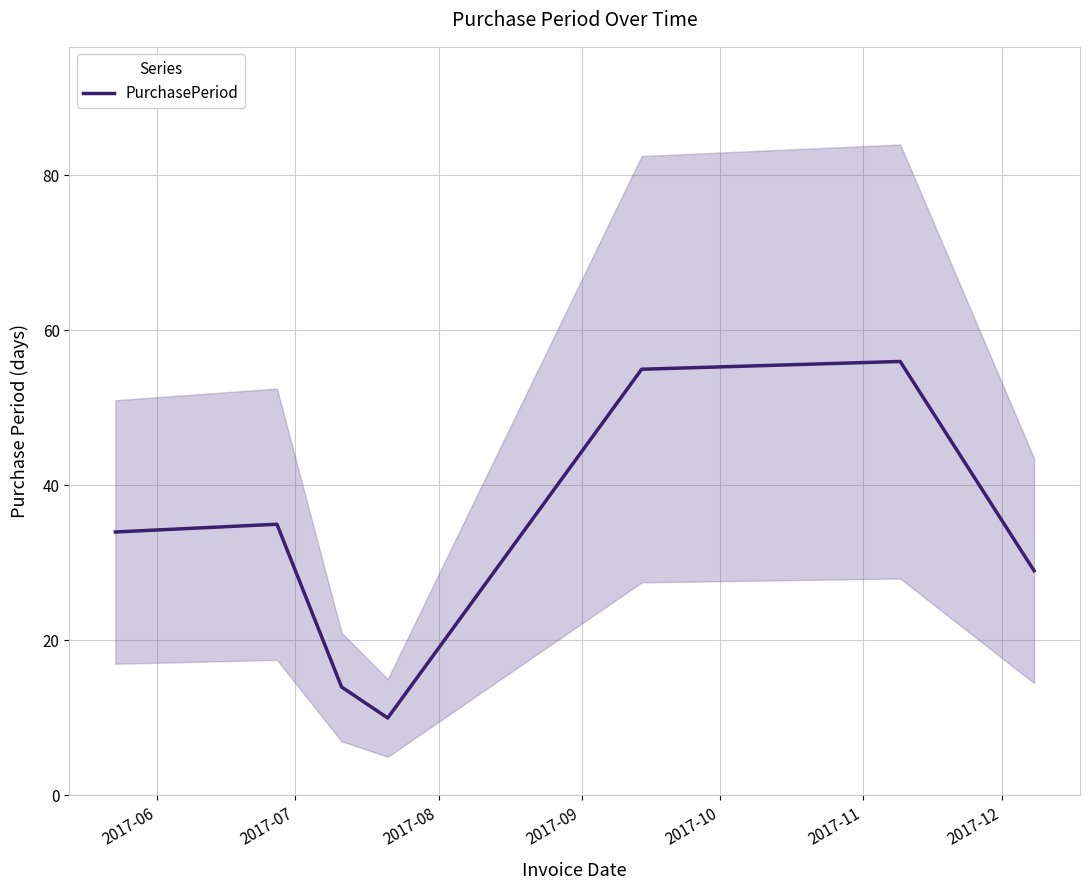

How many distinct data groups are displayed?

1